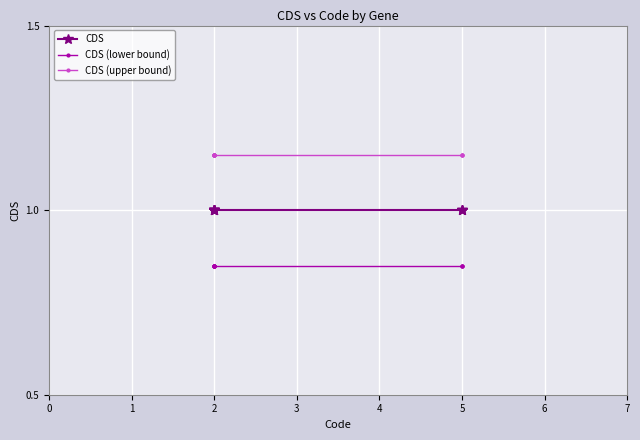

How many lines are shown in the chart?

3